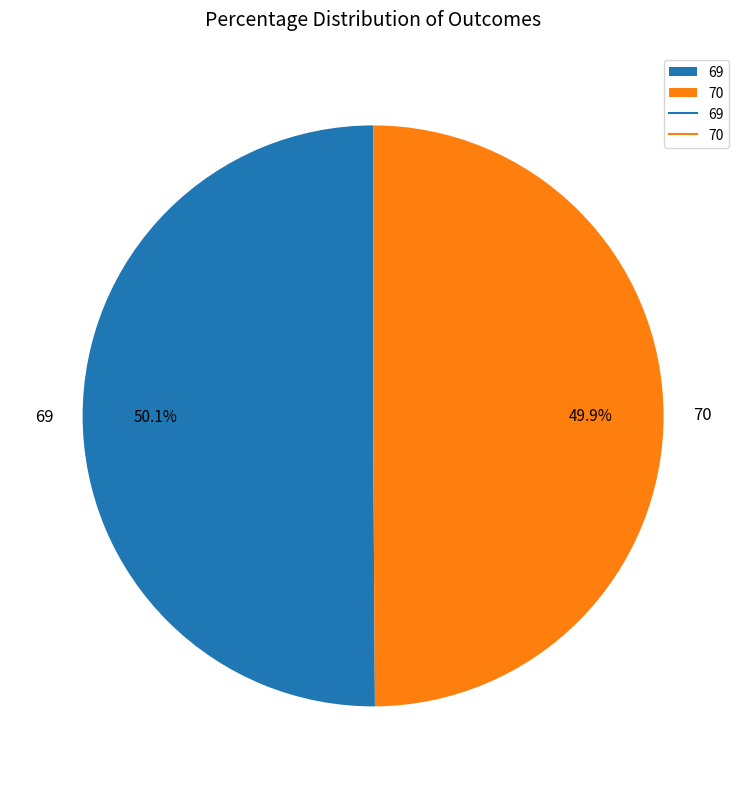

How much of the chart is everything except 69?

49.9%